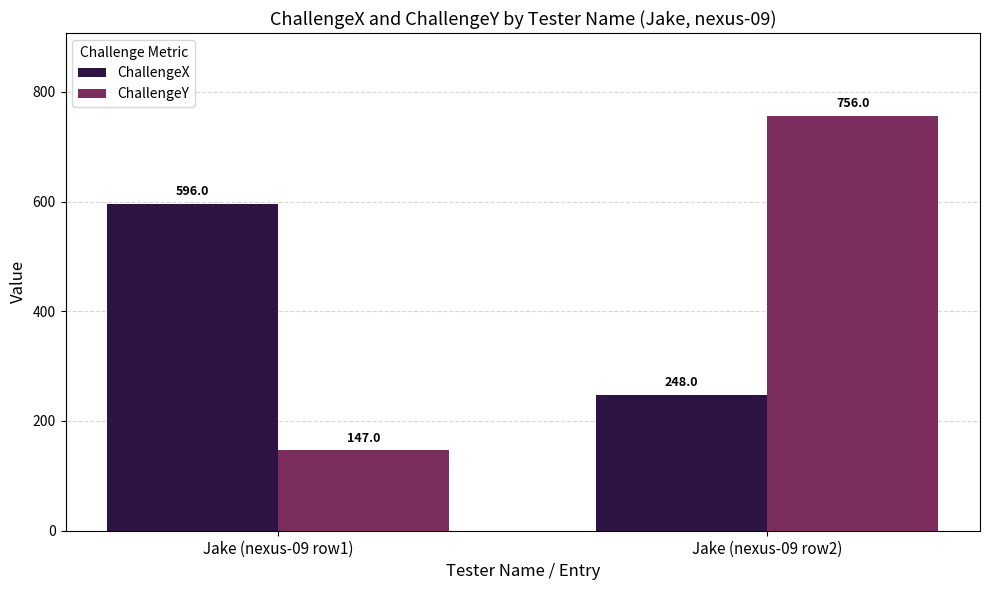

At which category is the sum across all series the highest?

Jake (nexus-09 row2)